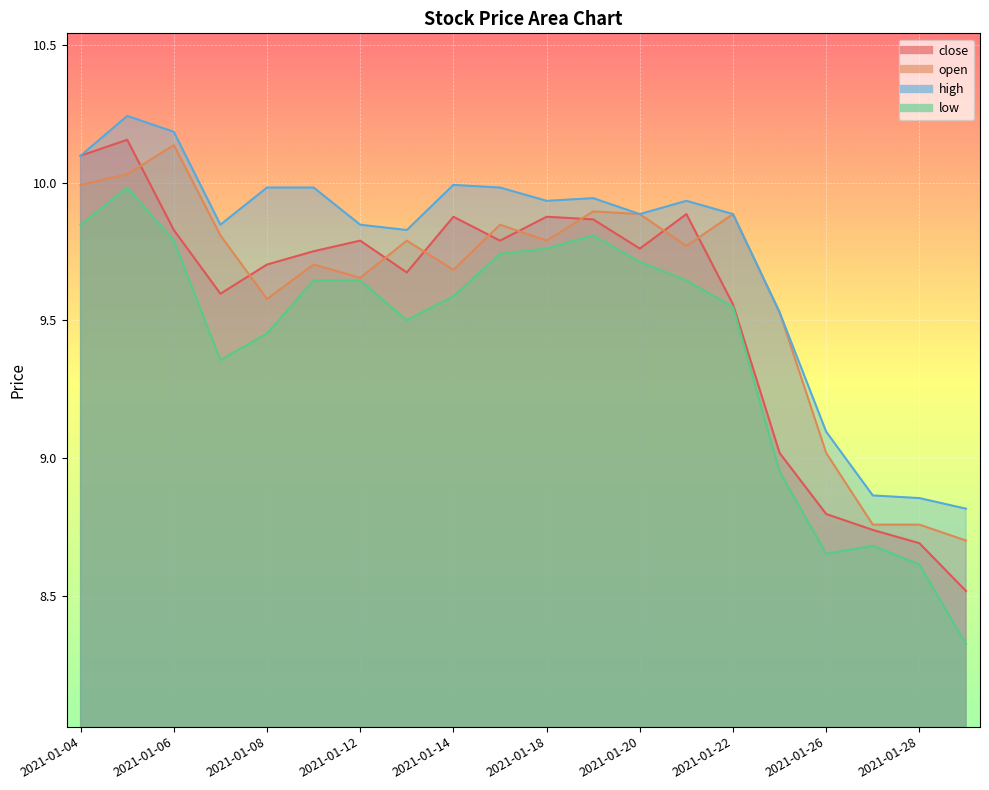

Rank the series at 2021-01-11 from lowest to highest value.

low, open, close, high